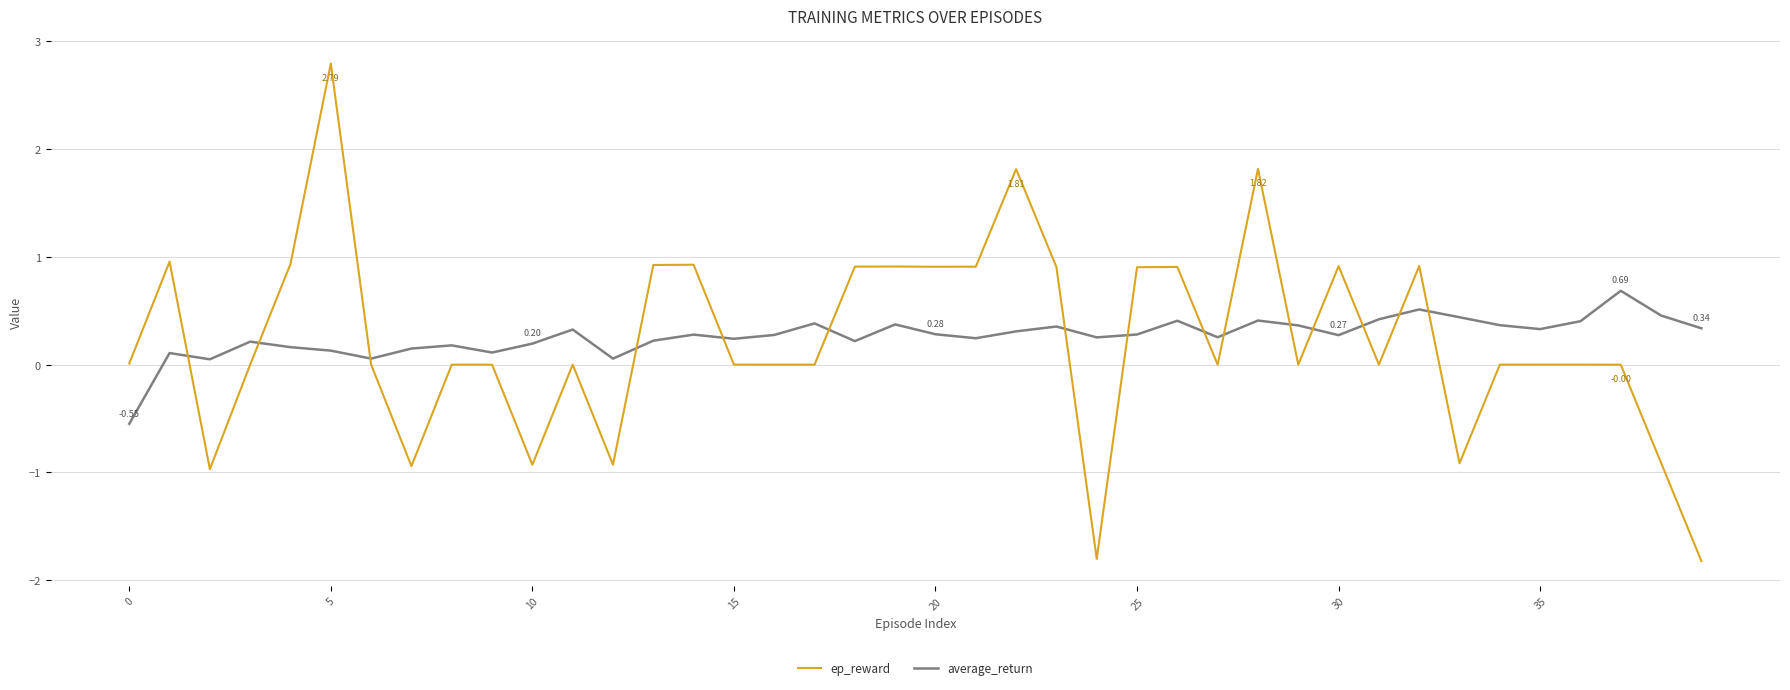

How many categories are shown in the chart?

40